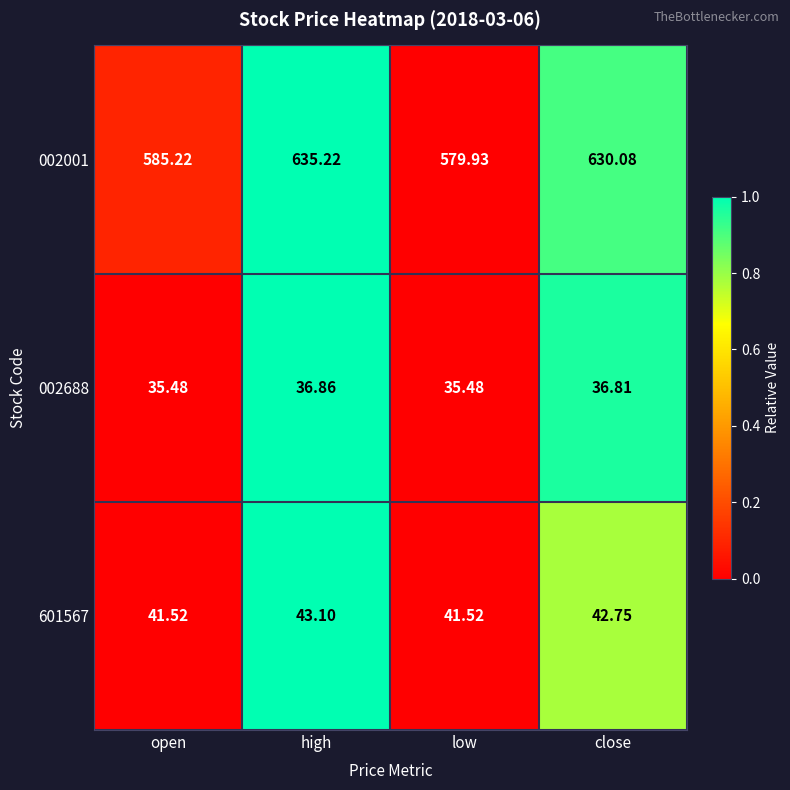

Which category has the highest value in the 002688 series?

high